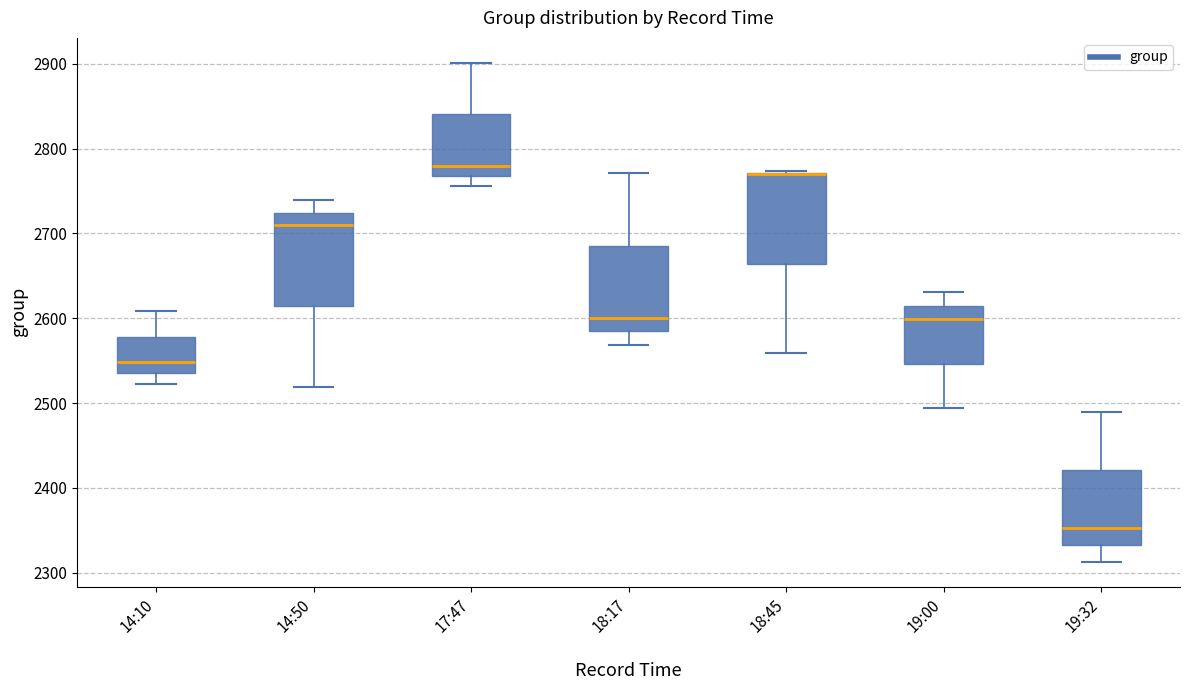

Reading left to right, read every box against the y-axis: the position of its median line, the range the box covers, and the ends of its whiskers. The values are not printed on the chart, so give them approximately, as read against the axis.

14:10: median 2550, box 2540 to 2580, whiskers 2520 to 2610
14:50: median 2710, box 2610 to 2720, whiskers 2520 to 2740
17:47: median 2780, box 2770 to 2840, whiskers 2760 to 2900
18:17: median 2600, box 2580 to 2690, whiskers 2570 to 2770
18:45: median 2770 (drawn on the box's upper edge), box 2660 to 2770, whiskers 2560 to 2770
19:00: median 2600, box 2550 to 2620, whiskers 2490 to 2630
19:32: median 2350, box 2330 to 2420, whiskers 2310 to 2490